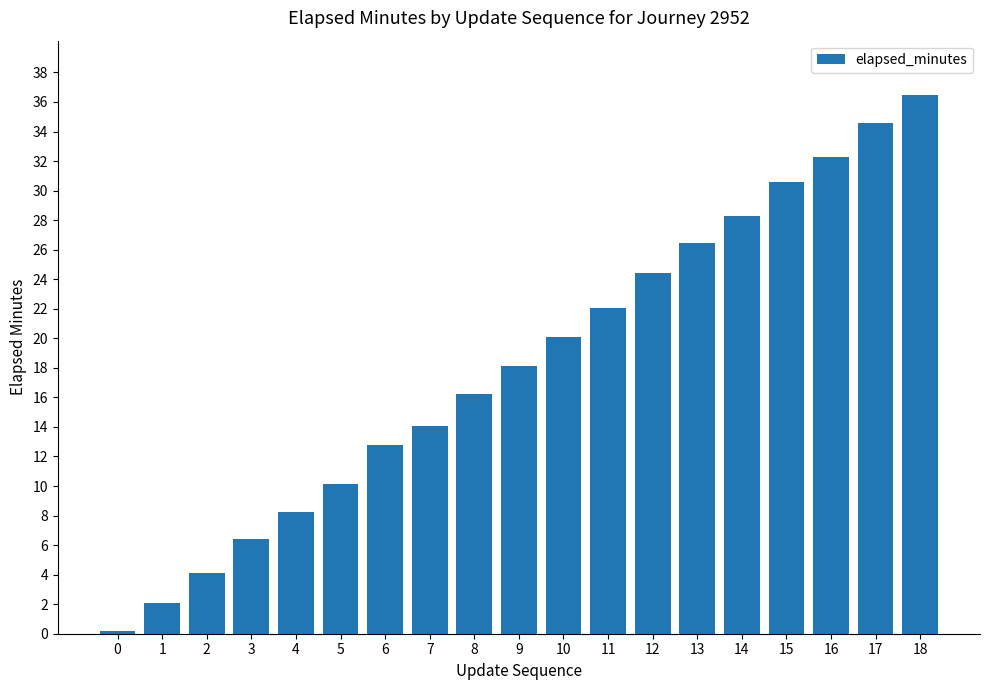

What is the difference between the maximum and minimum values?

36.3